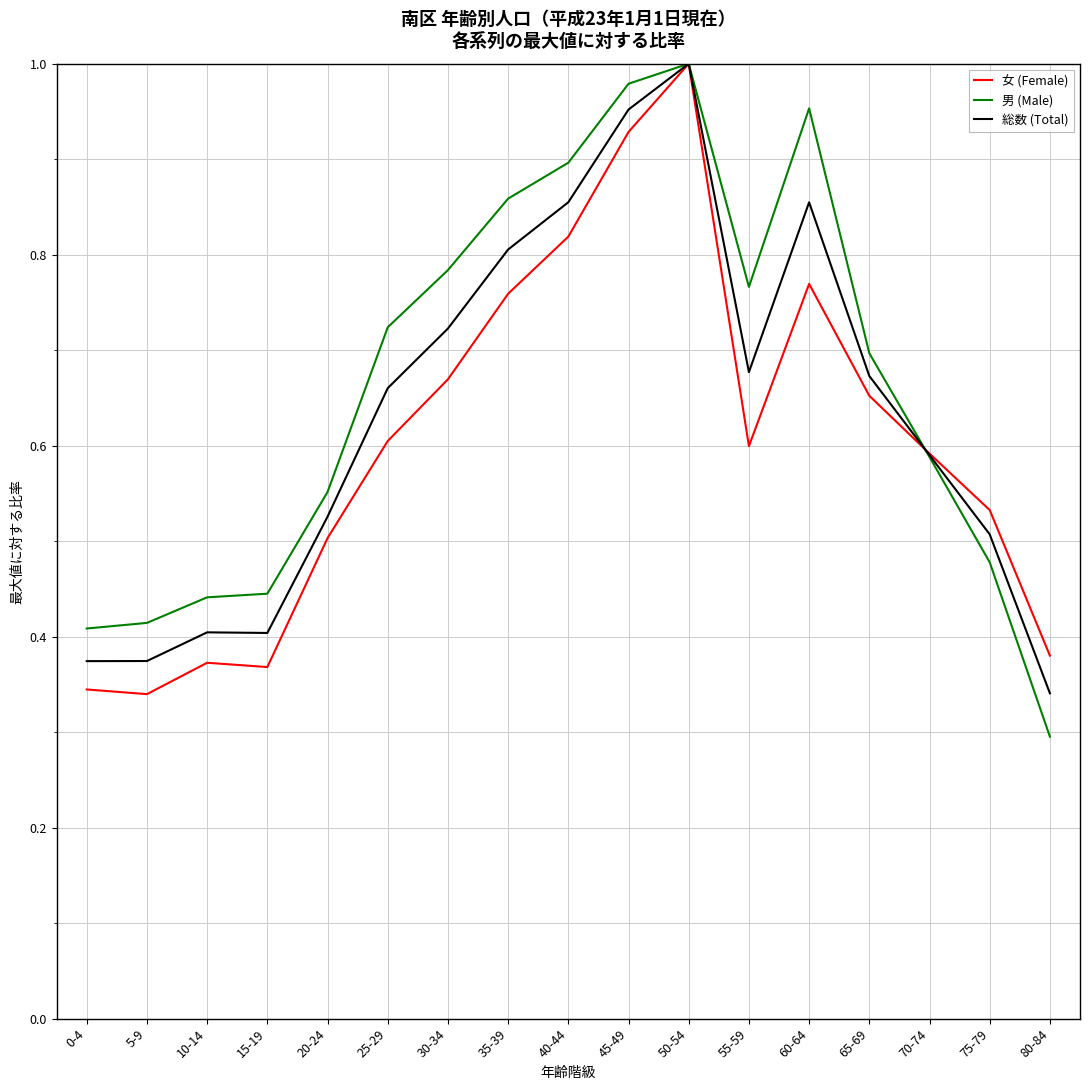

Rank the series at 45-49 from highest to lowest value.

男 (Male), 総数 (Total), 女 (Female)